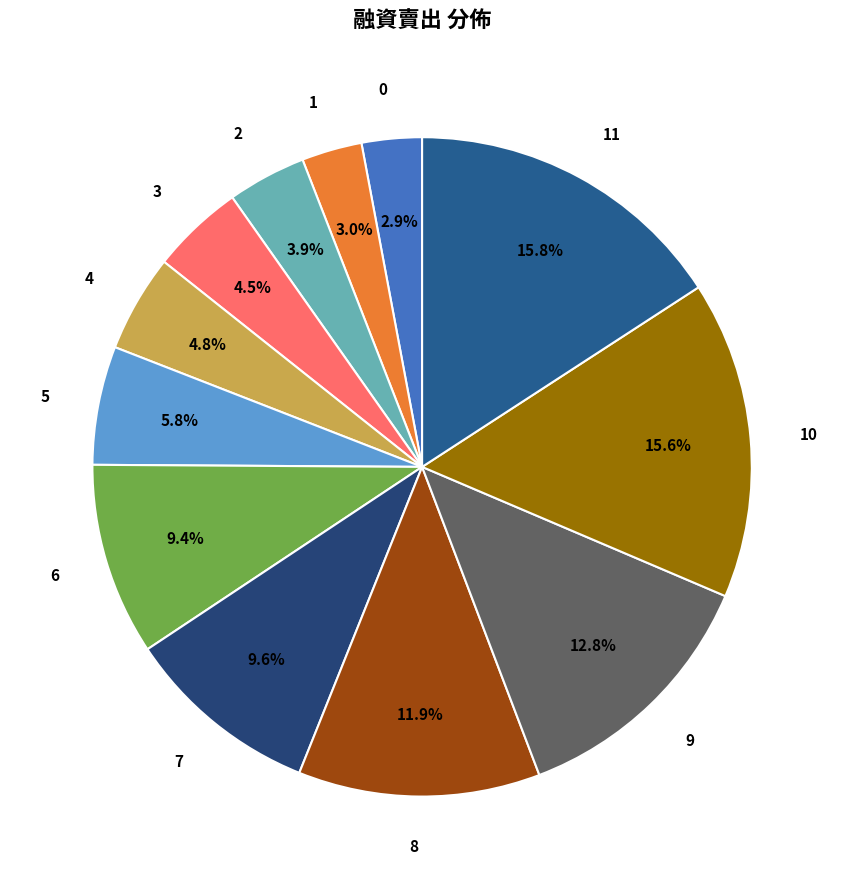

Does 1 account for over 50% of the chart?

No